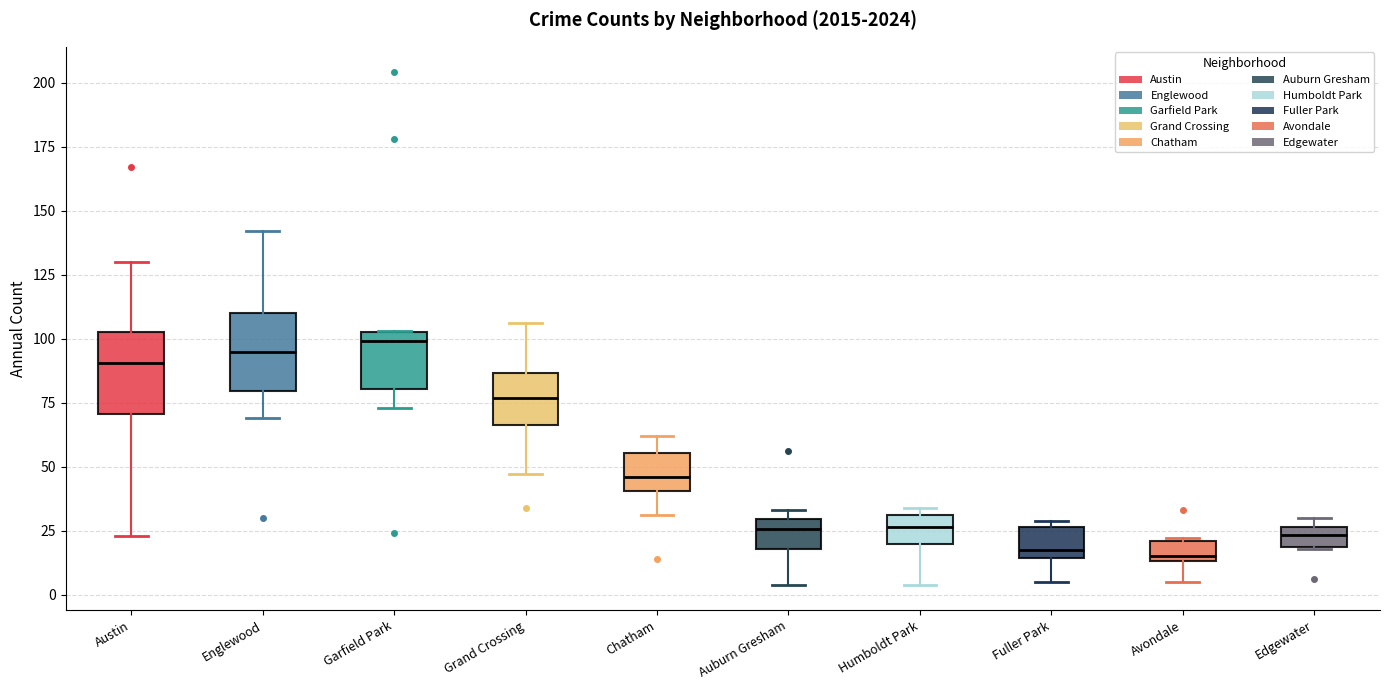

Reading left to right, read every box against the y-axis: the position of its median line, the range the box covers, and the ends of its whiskers. The values are not printed on the chart, so give them approximately, as read against the axis.

Austin: median 90, box 70 to 105, whiskers 25 to 130
Englewood: median 95, box 80 to 110, whiskers 70 to 140
Garfield Park: median 100, box 80 to 105, whiskers 75 to 105
Grand Crossing: median 75, box 65 to 85, whiskers 45 to 105
Chatham: median 45, box 40 to 55, whiskers 30 to 60
Auburn Gresham: median 25, box 20 to 30, whiskers 5 to 35
Humboldt Park: median 25, box 20 to 30, whiskers 5 to 35
Fuller Park: median 20, box 15 to 25, whiskers 5 to 30
Avondale: median 15 (just above the box's lower edge), box 15 to 20, whiskers 5 to 20
Edgewater: median 25 (inside the box), box 20 to 25, whiskers 20 to 30